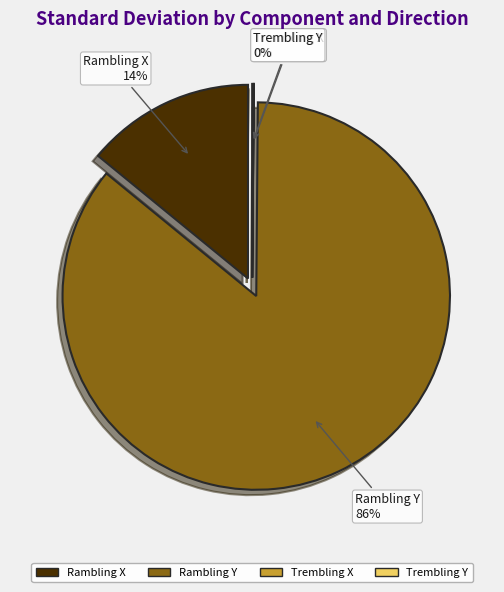

To the nearest percent, what is the combined percentage of Trembling X and Rambling Y?

86%